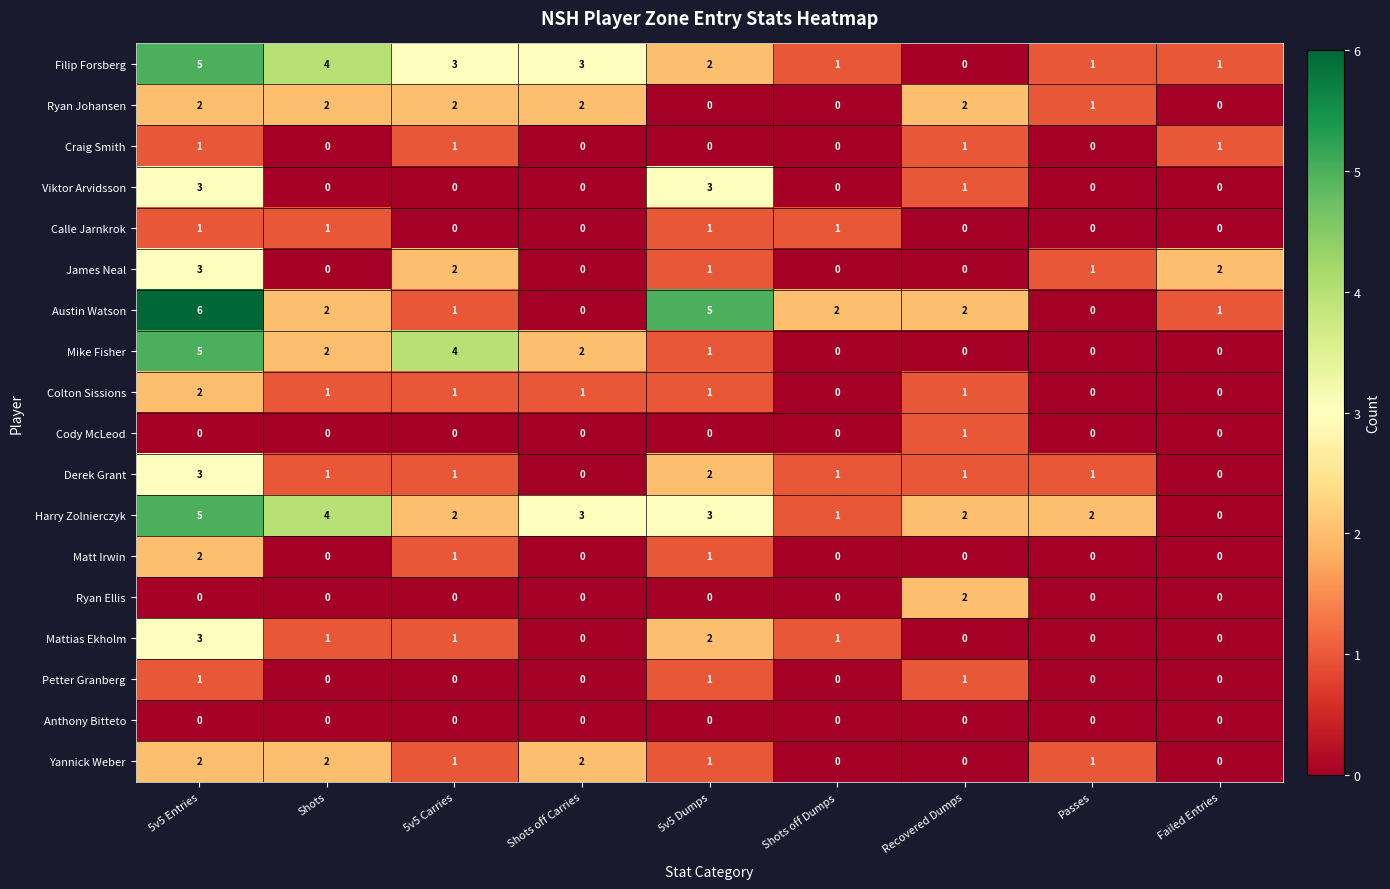

At which category is the sum across all series the highest?

5v5 Entries